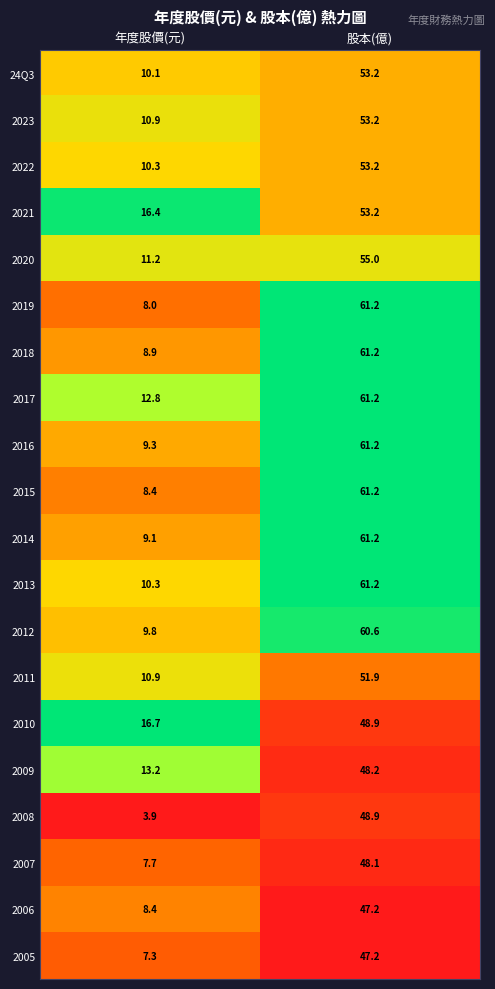

What is the sum of all 24Q3 values?

63.3